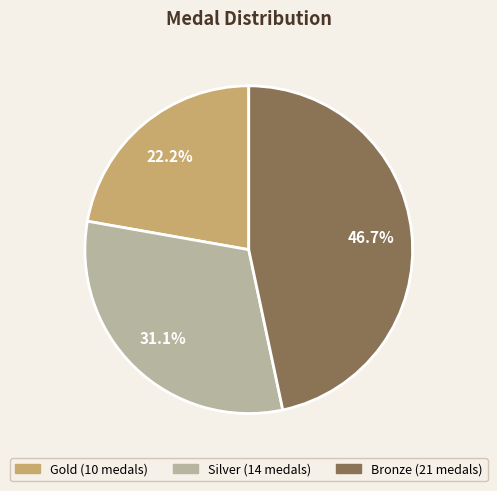

What portion of the pie excludes Bronze?

53.3%